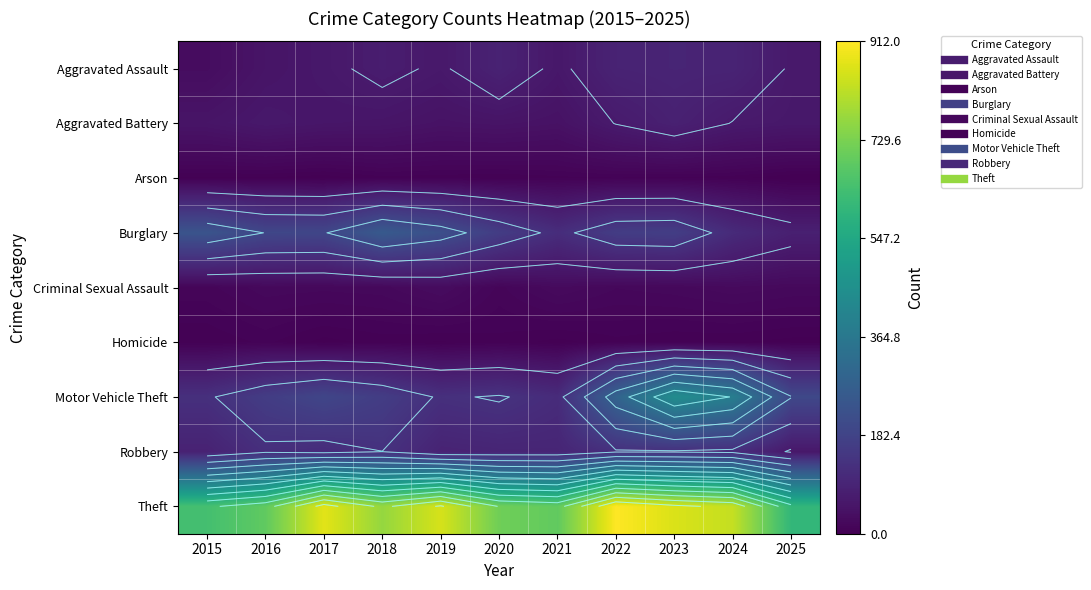

Between 2019 and 2021, which is larger?

2019